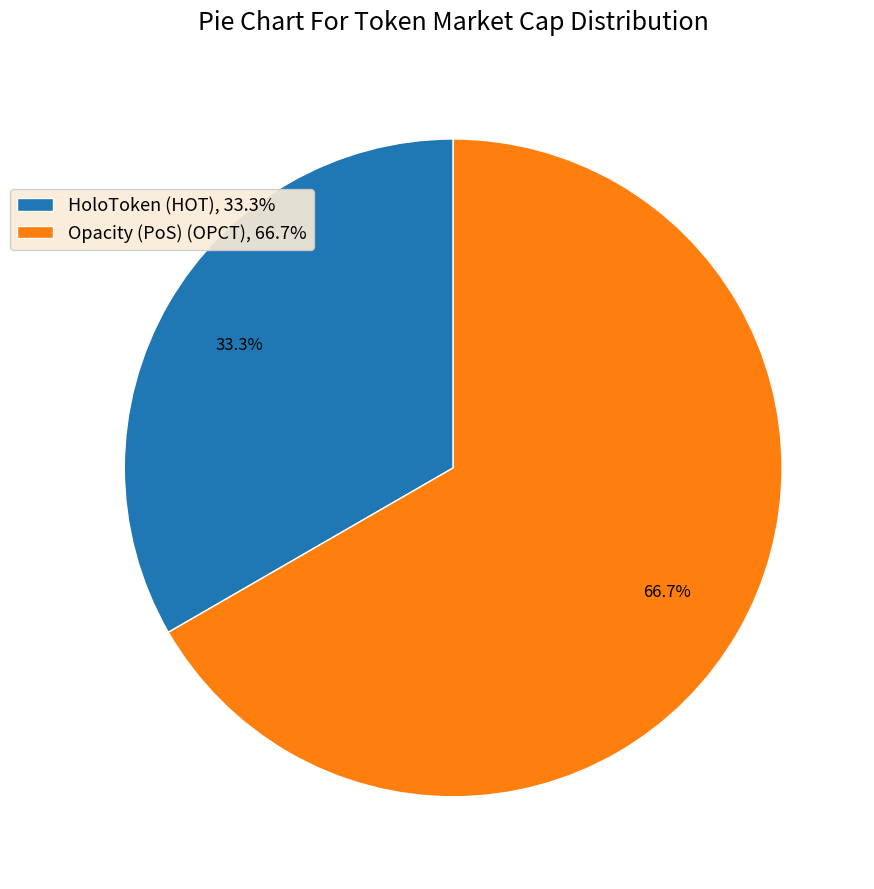

Is the sum of HoloToken (HOT) and Opacity (PoS) (OPCT) greater than half?

Yes